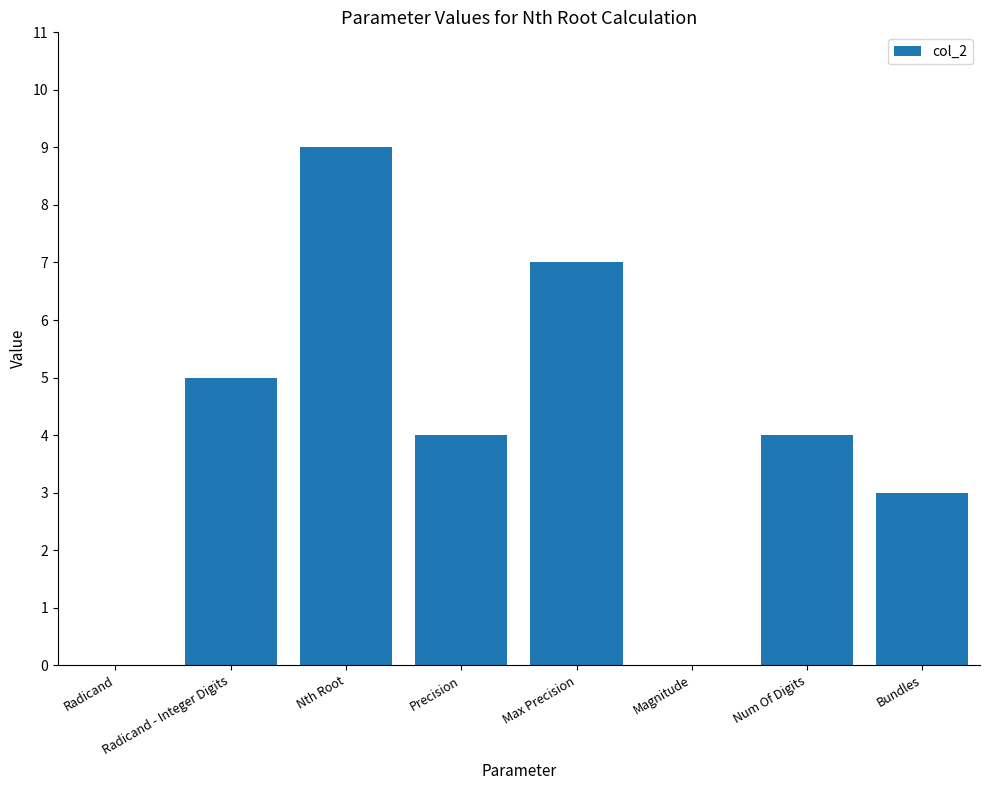

What is the maximum value shown in the chart?

9.0